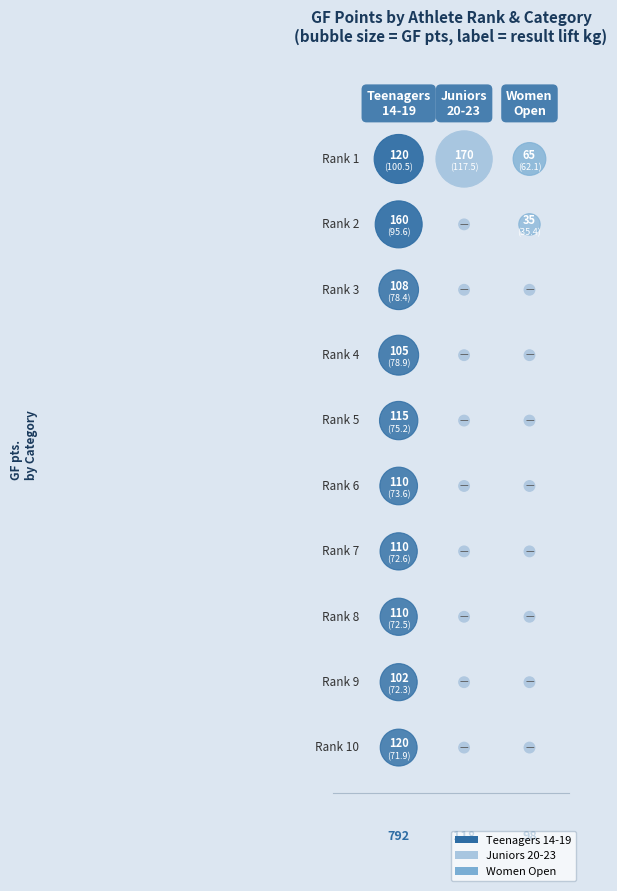

Reading left to right, what are all the values shown in this chart?

Teenagers 14-19: 0=120.0	1=160.0	2=107.5	3=105.0	4=115.0	5=110.0	6=110.0	7=110.0	8=102.5	9=120.0
Juniors 20-23: 0=170.0	1=0.0	2=0.0	3=0.0	4=0.0	5=0.0	6=0.0	7=0.0	8=0.0	9=0.0
Women Open: 0=65.0	1=35.0	2=0.0	3=0.0	4=0.0	5=0.0	6=0.0	7=0.0	8=0.0	9=0.0